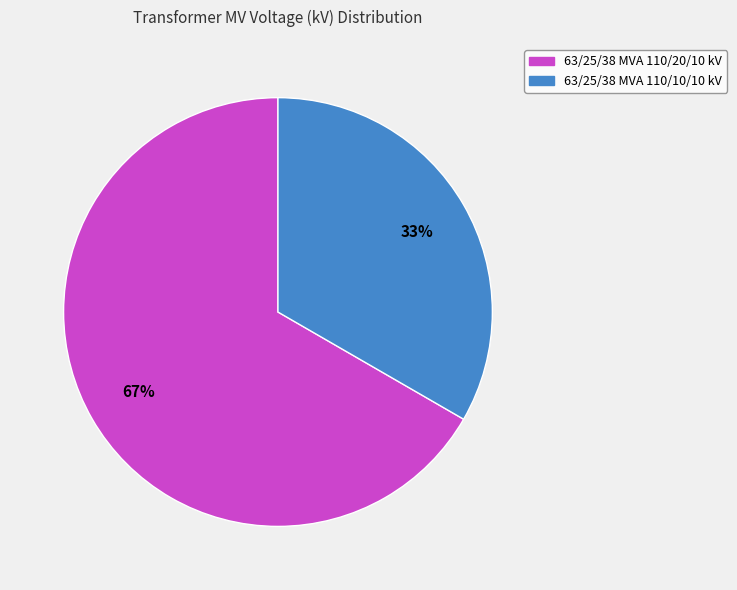

Which category accounts for the majority?

63/25/38 MVA 110/20/10 kV